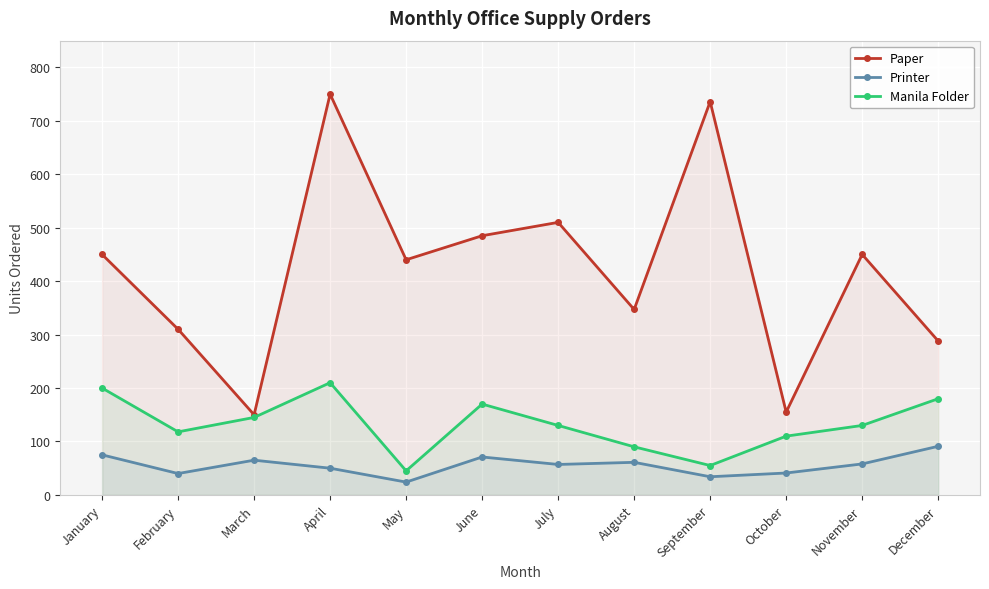

Which series has the largest range (max minus min)?

Paper